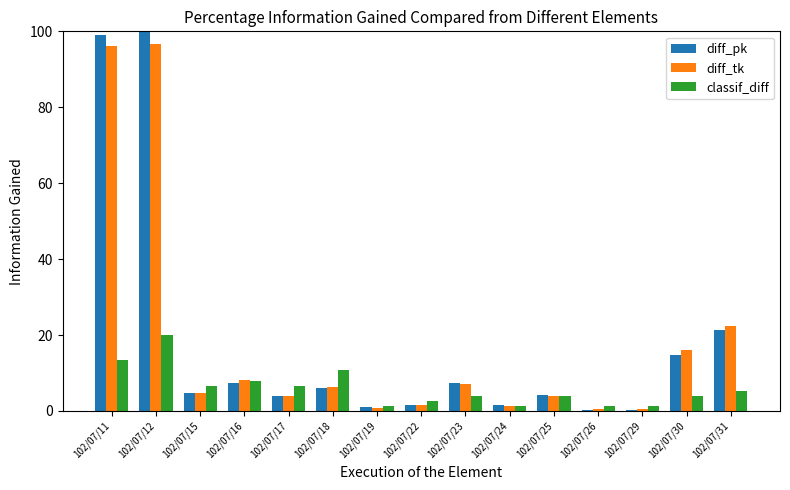

Which series changed the most between 102/07/19 and 102/07/22?

classif_diff